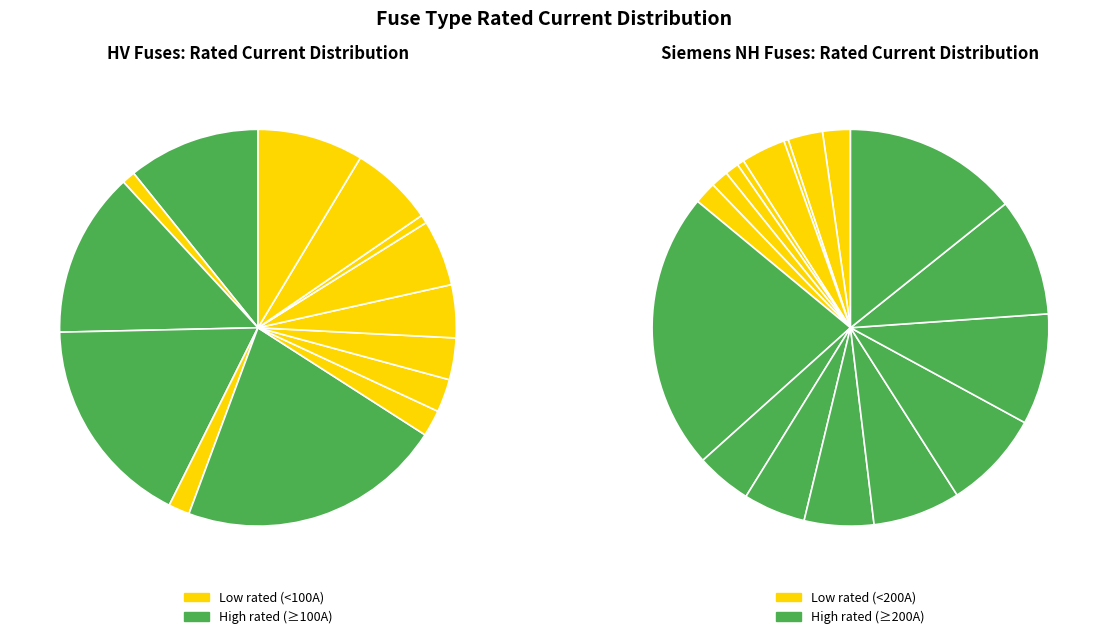

Count the number of slices in the pie.

14